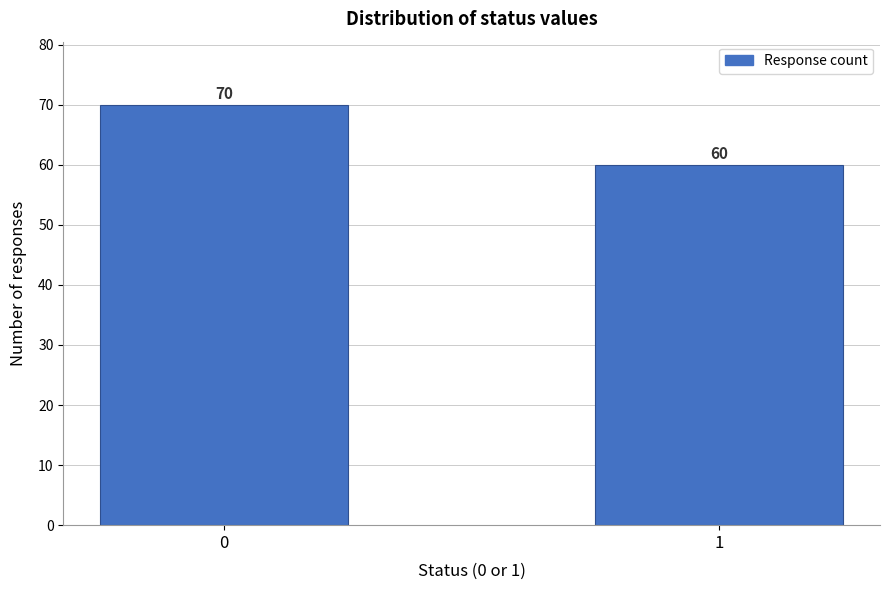

Reading left to right, transcribe all the data shown in this chart.

0=70	1=60